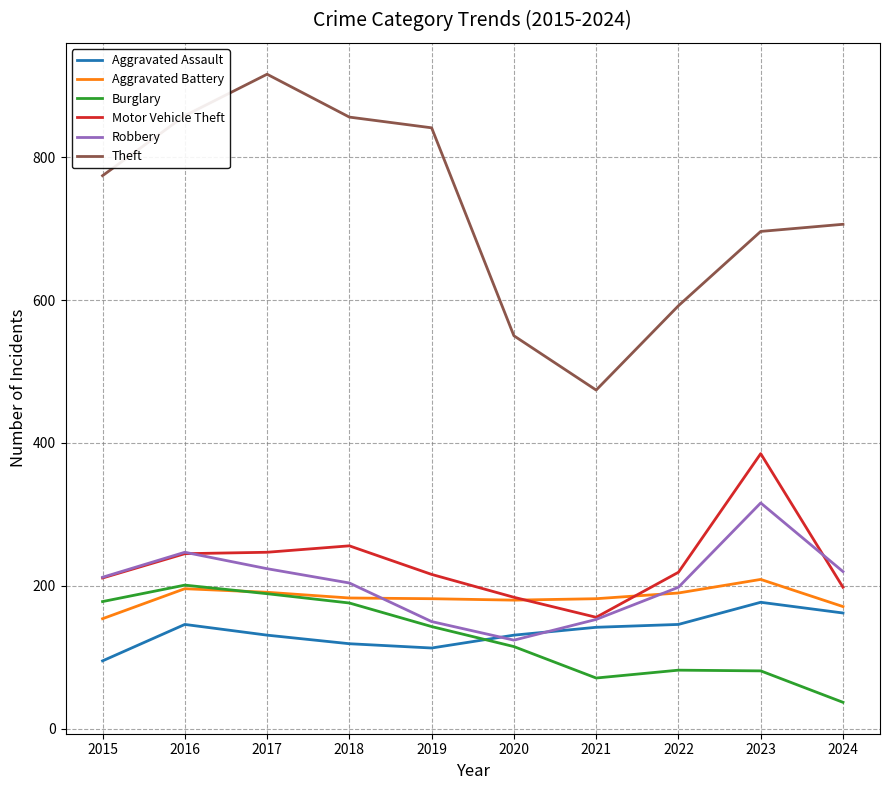

What is the total value across all series at 2021?

1178